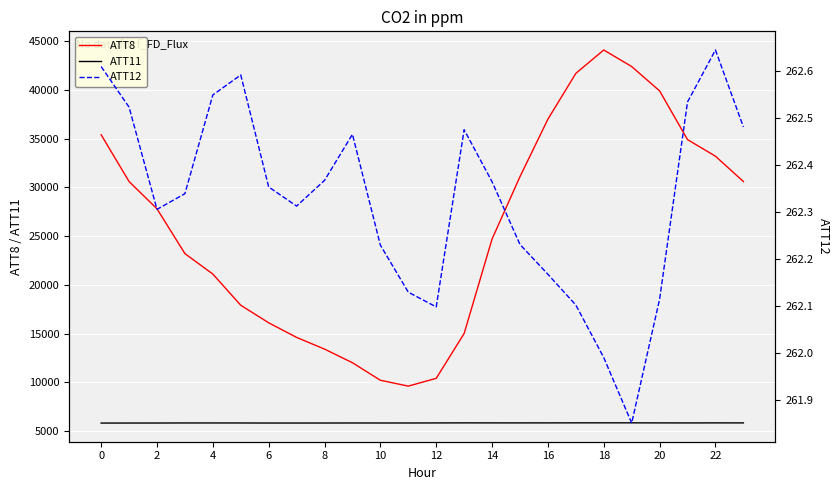

True or false: ATT12 has a value of 262.1 at 12.

True